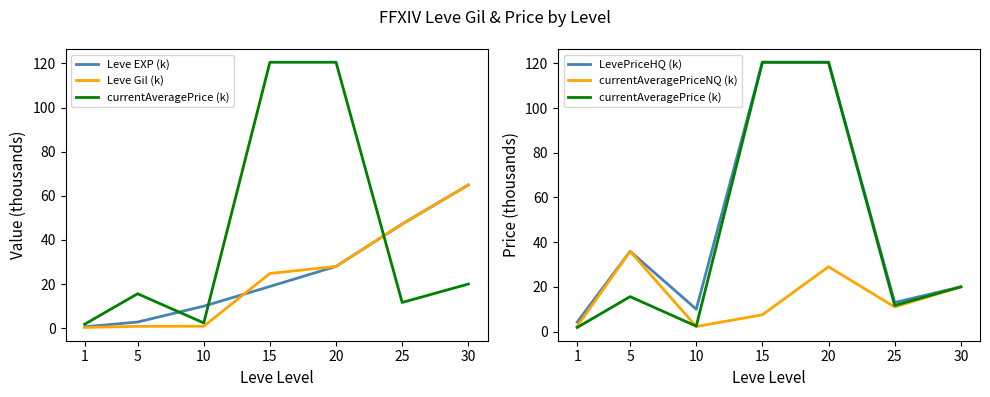

Between 25 and 5, which is larger?

25